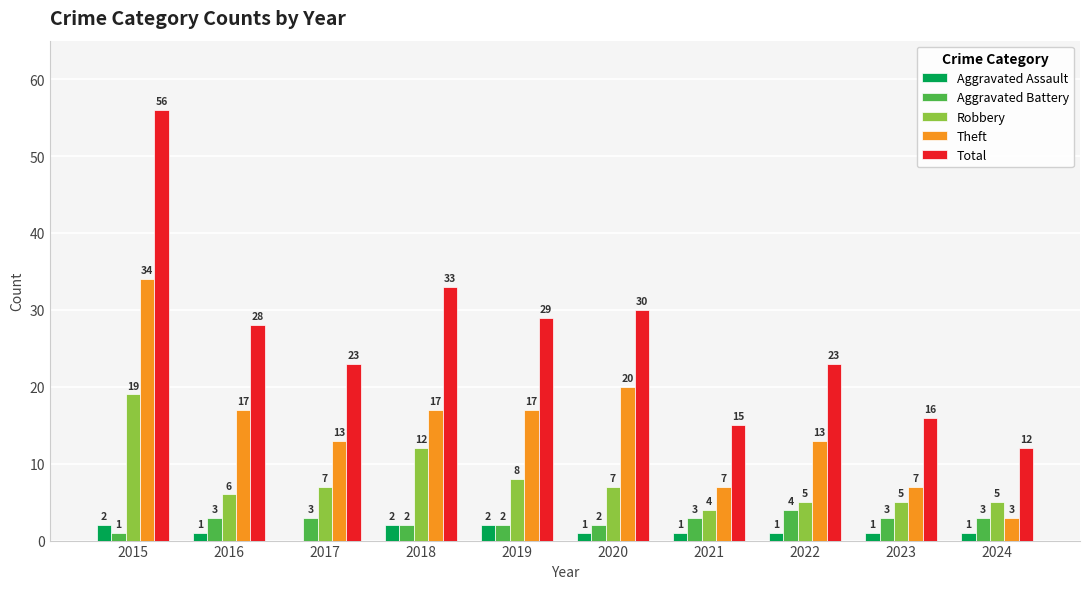

What is the spread (max minus min) of values at 2024?

11